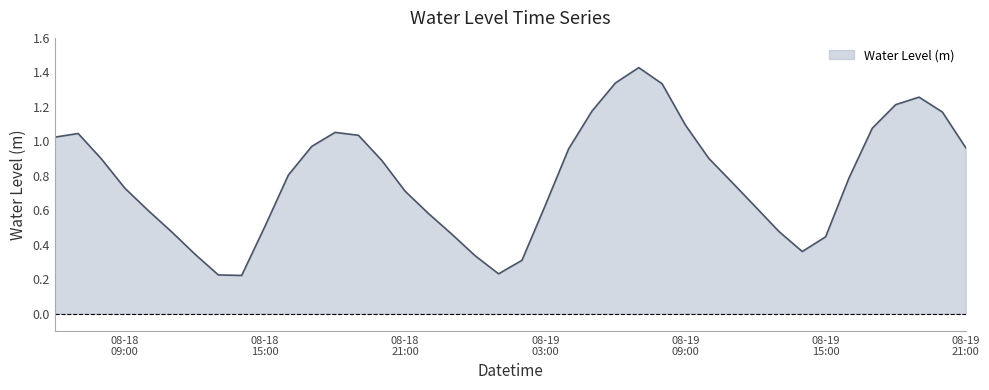

Is this an area chart (filled region under the line)?

Yes